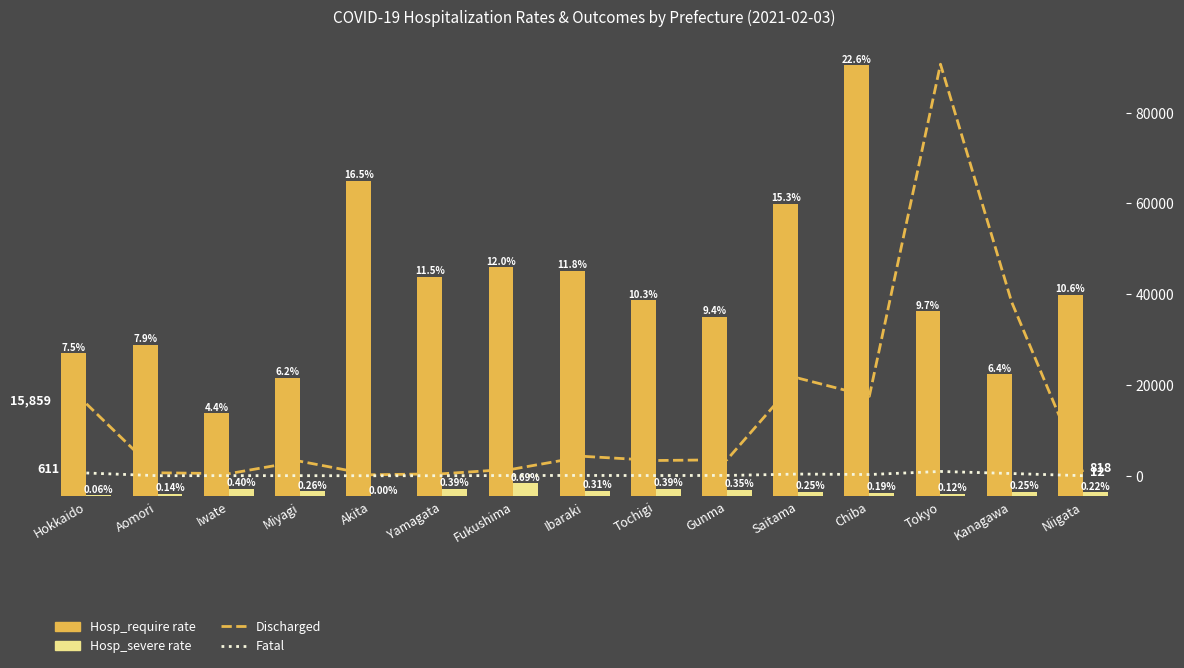

Reading right to left, transcribe all the data shown in this chart.

Hosp_require rate: 10.6	6.4	9.7	22.6	15.3	9.4	10.3	11.8	12.0	11.5	16.5	6.2	4.4	7.9	7.5
Hosp_severe rate: 0.2	0.3	0.1	0.2	0.3	0.4	0.4	0.3	0.7	0.4	0.0	0.3	0.4	0.1	0.1
Discharged: 818.0	38266.0	90663.0	17491.0	21511.0	3524.0	3363.0	4265.0	1490.0	441.0	219.0	3196.0	455.0	659.0	15859.0
Fatal: 12.0	494.0	949.0	271.0	375.0	71.0	49.0	68.0	50.0	13.0	3.0	22.0	28.0	13.0	611.0